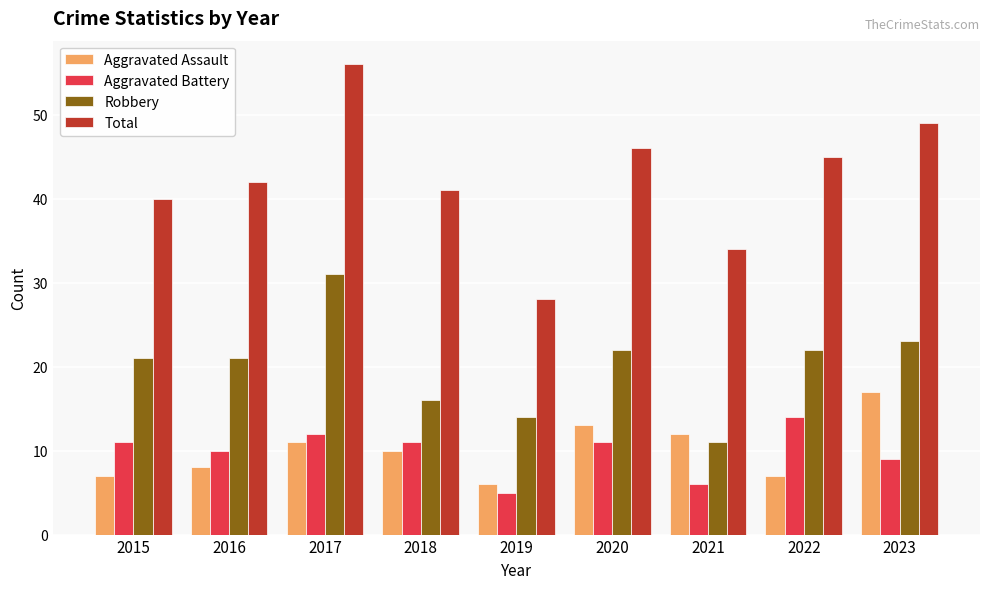

At 2017, list the series in order from smallest to largest.

Aggravated Assault, Aggravated Battery, Robbery, Total